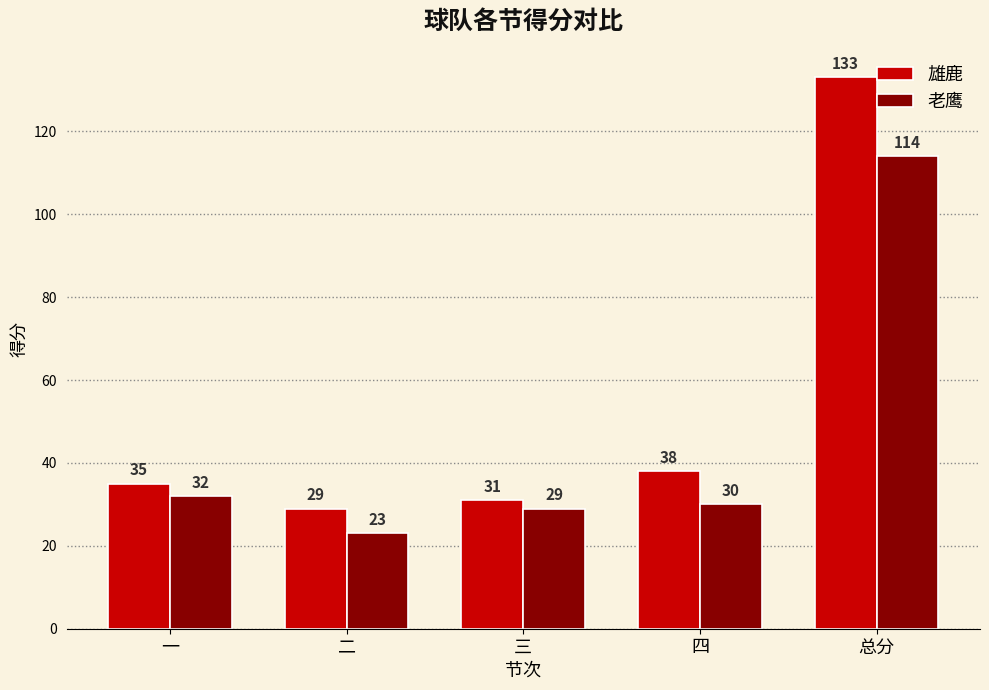

The value of 老鹰 at 三 is 19. True or false?

False